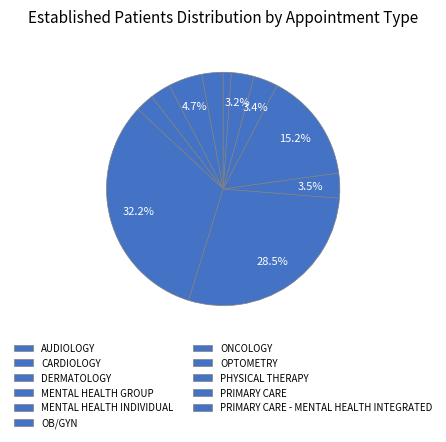

Count the number of slices in the pie.

11